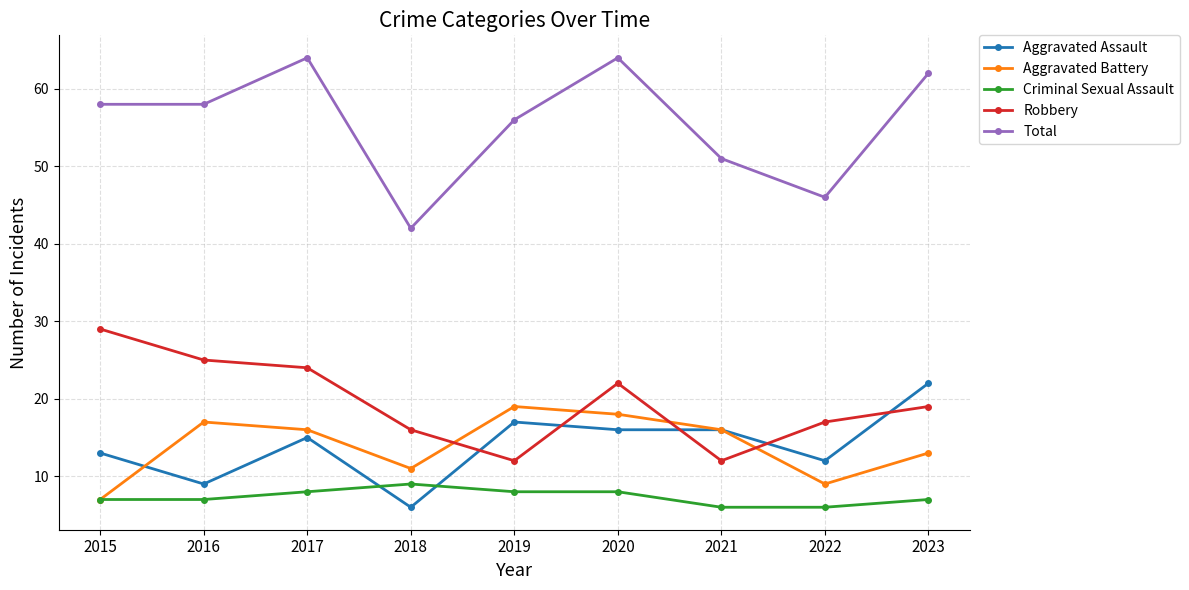

Which series has the largest total across all categories?

Total